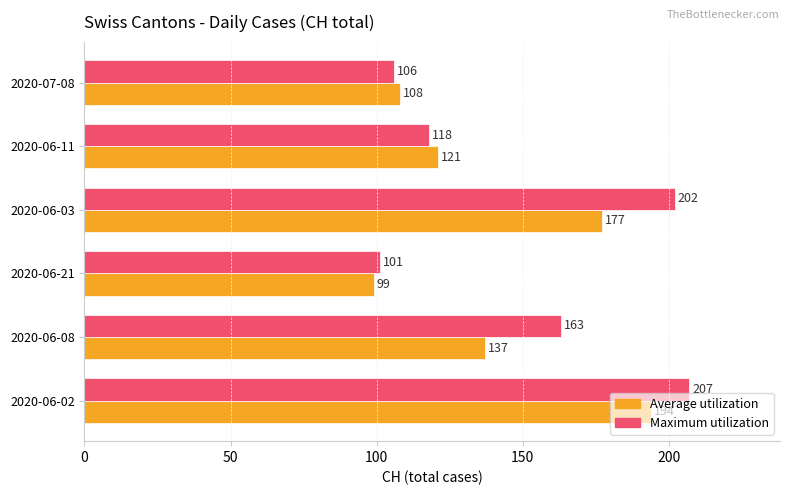

Is it true that Average utilization equals 137 at 2020-06-08?

True